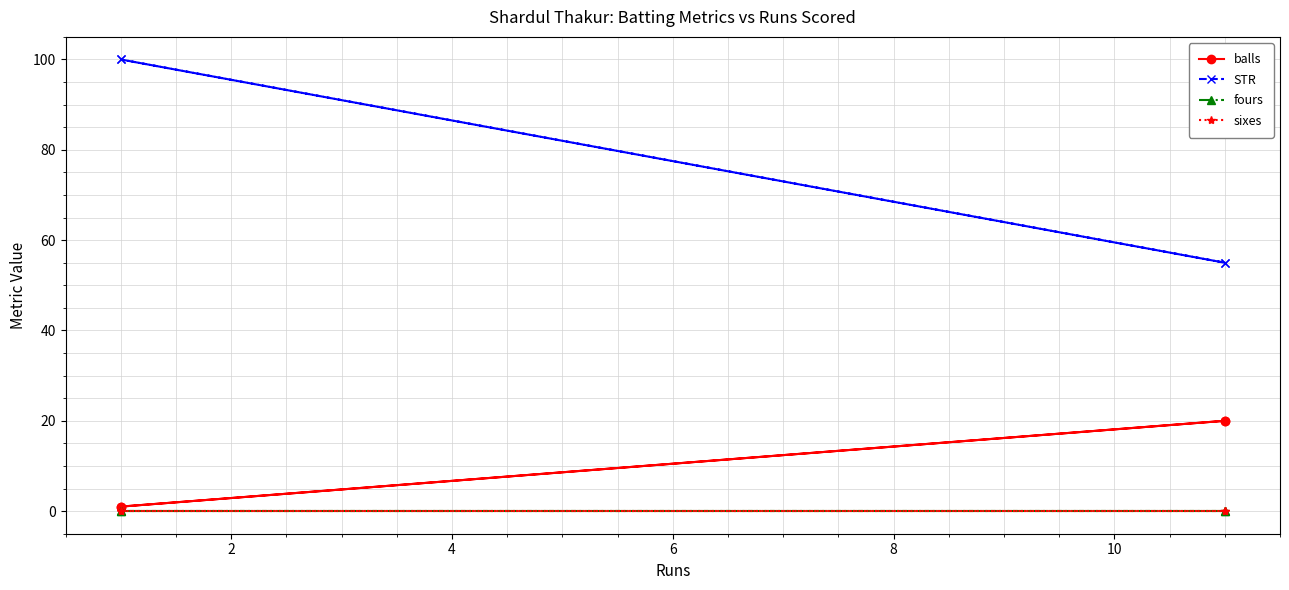

True or false: fours and sixes cross at least once.

False